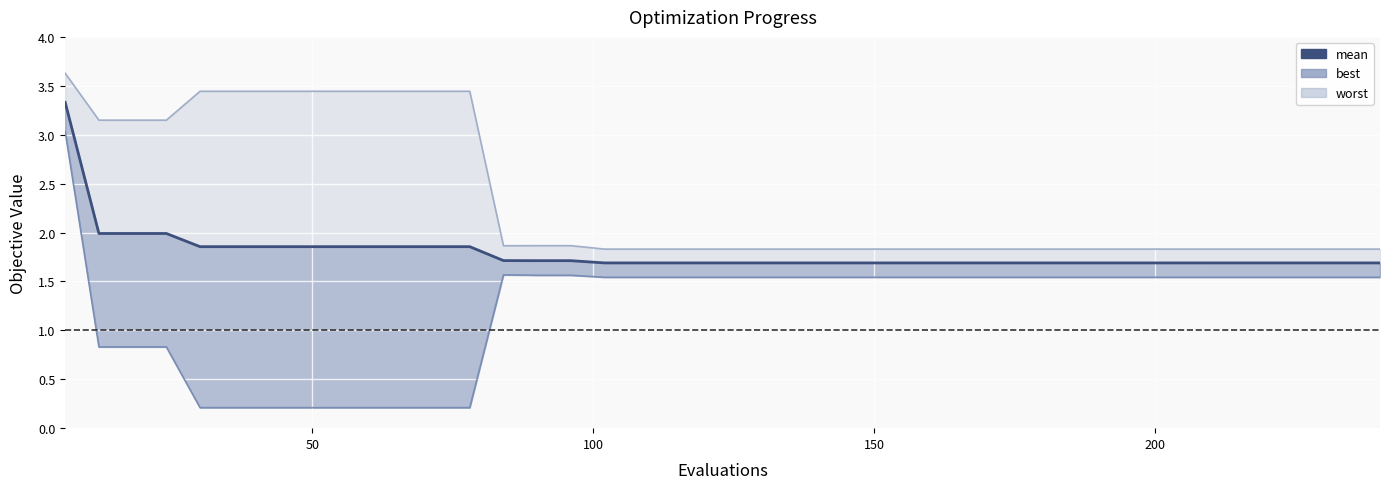

Reading right to left, list all the values displayed in this chart.

mean: 1.7	1.7	1.7	1.7	1.7	1.7	1.7	1.7	1.7	1.7	1.7	1.7	1.7	1.7	1.7	1.7	1.7	1.7	1.7	1.7	1.7	1.7	1.7	1.7	1.7	1.7	1.7	1.9	1.9	1.9	1.9	1.9	1.9	1.9	1.9	1.9	2.0	2.0	2.0	3.3
best: 1.5	1.5	1.5	1.5	1.5	1.5	1.5	1.5	1.5	1.5	1.5	1.5	1.5	1.5	1.5	1.5	1.5	1.5	1.5	1.5	1.5	1.5	1.5	1.5	1.6	1.6	1.6	0.2	0.2	0.2	0.2	0.2	0.2	0.2	0.2	0.2	0.8	0.8	0.8	3.0
worst: 1.8	1.8	1.8	1.8	1.8	1.8	1.8	1.8	1.8	1.8	1.8	1.8	1.8	1.8	1.8	1.8	1.8	1.8	1.8	1.8	1.8	1.8	1.8	1.8	1.9	1.9	1.9	3.4	3.4	3.4	3.4	3.4	3.4	3.4	3.4	3.4	3.1	3.1	3.1	3.6